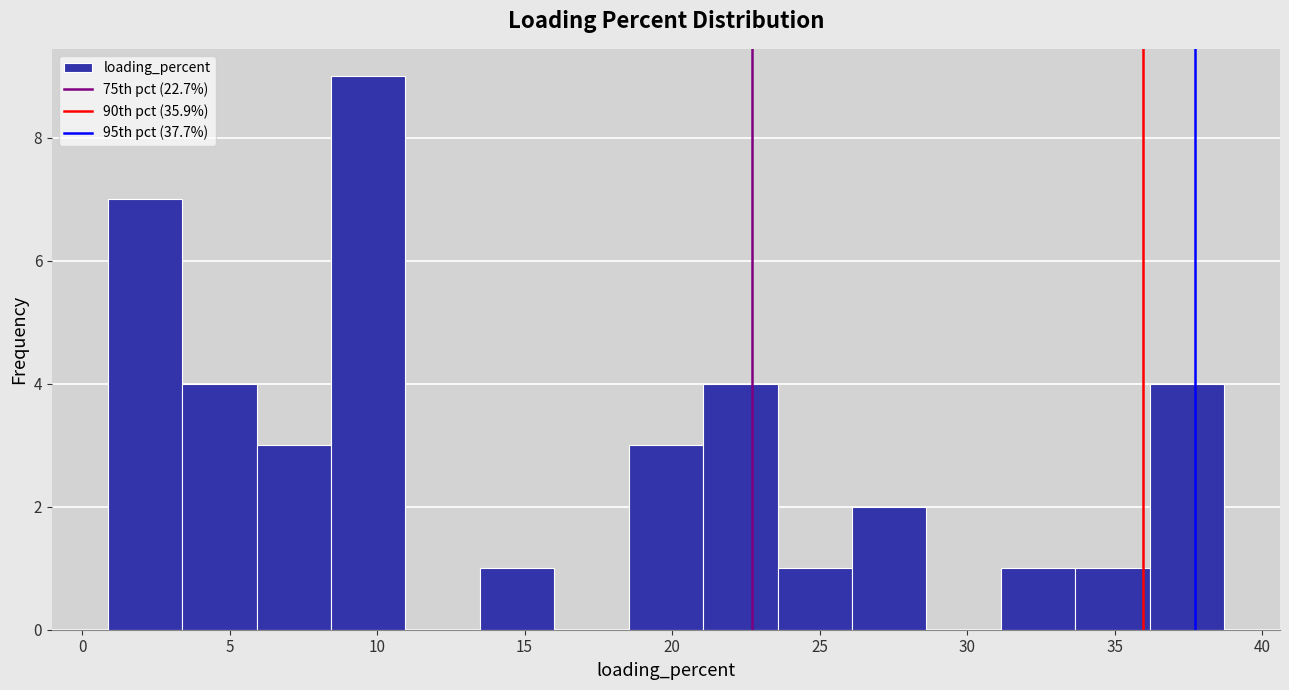

Reading left to right, list every bar in this chart as the range it spans on the x-axis followed by its height. Neither the bar edges nor the heights are printed on the chart, so give them approximately, as read against the axes.

1.0 to 3.5: 7
3.5 to 6.0: 4
6.0 to 8.5: 3
8.5 to 11.0: 9
11.0 to 13.5: 0
13.5 to 16.0: 1
16.0 to 18.5: 0
18.5 to 21.0: 3
21.0 to 23.5: 4
23.5 to 26.0: 1
26.0 to 28.5: 2
28.5 to 31.0: 0
31.0 to 33.5: 1
33.5 to 36.0: 1
36.0 to 38.5: 4